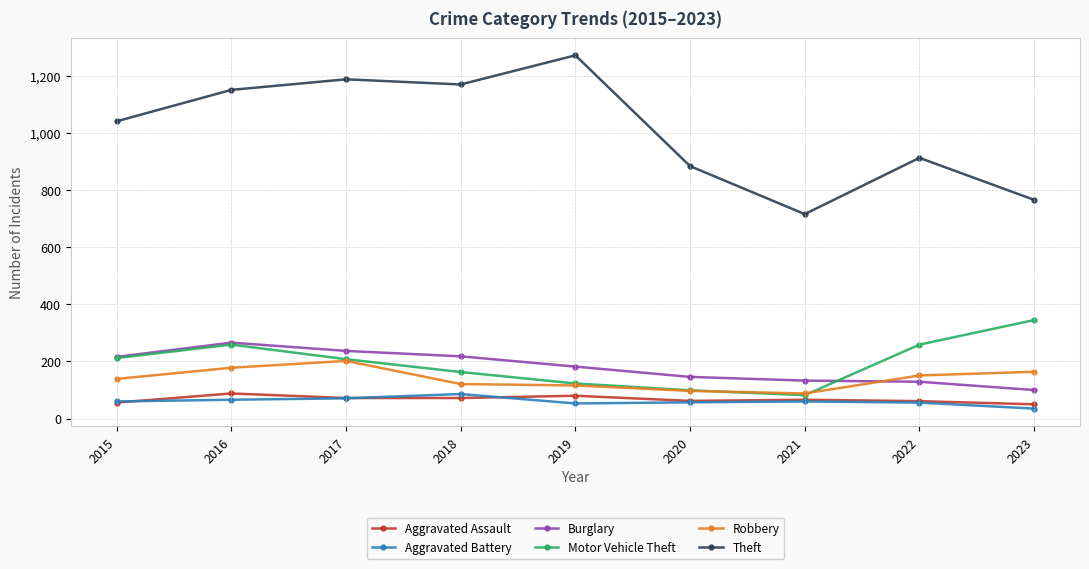

What is the difference between the highest and lowest values at 2018?

1098